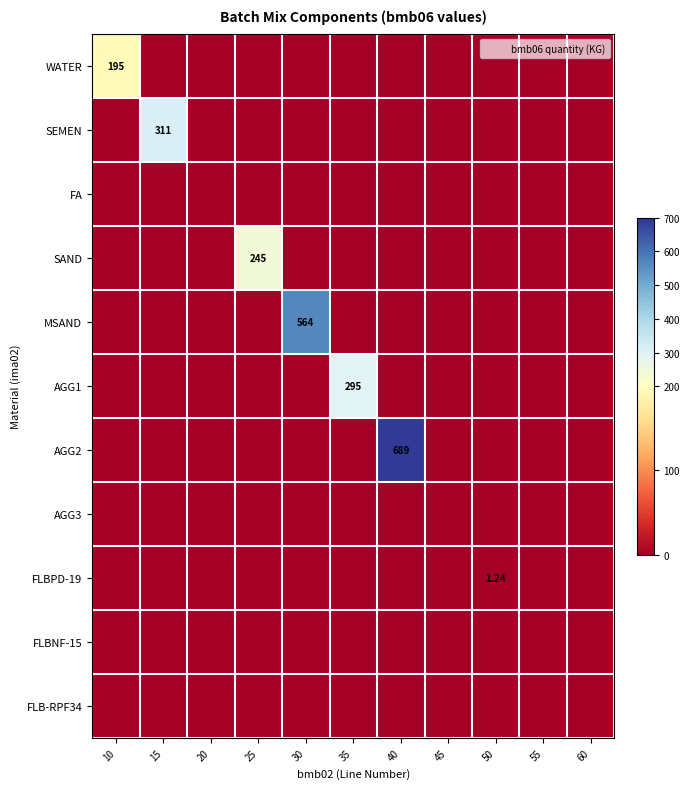

How many values in the AGG1 series exceed 0?

1